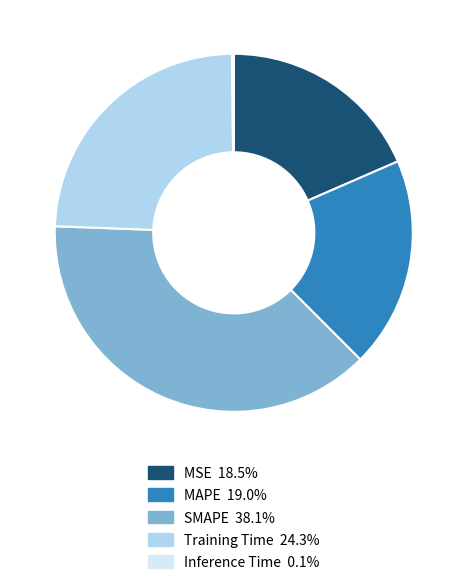

Which slice is the largest?

SMAPE